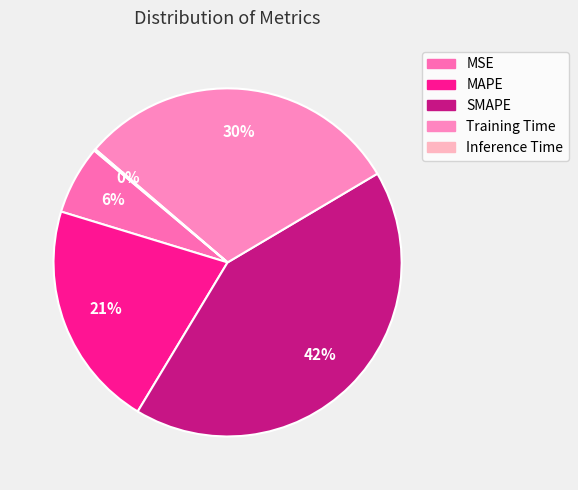

To the nearest percent, what is the difference between the MAPE and SMAPE slice percentages?

21%